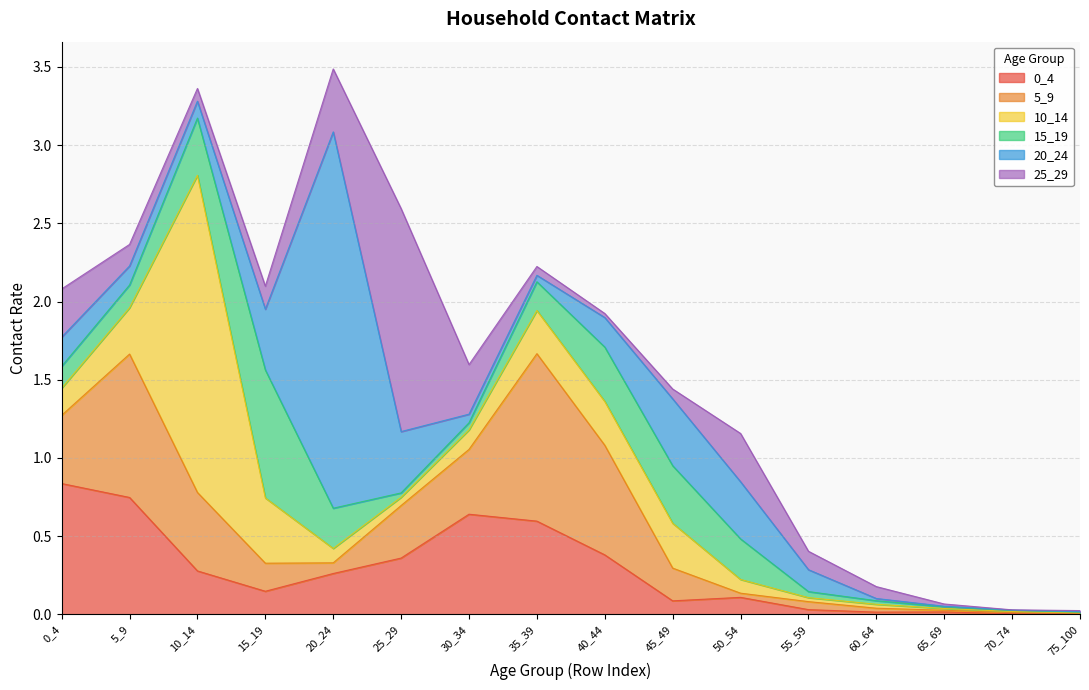

At how many categories does at least one series exceed 0?

16